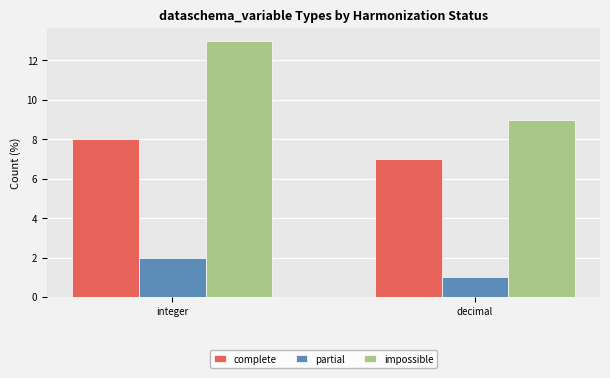

At decimal, list the series in order from smallest to largest.

partial, complete, impossible